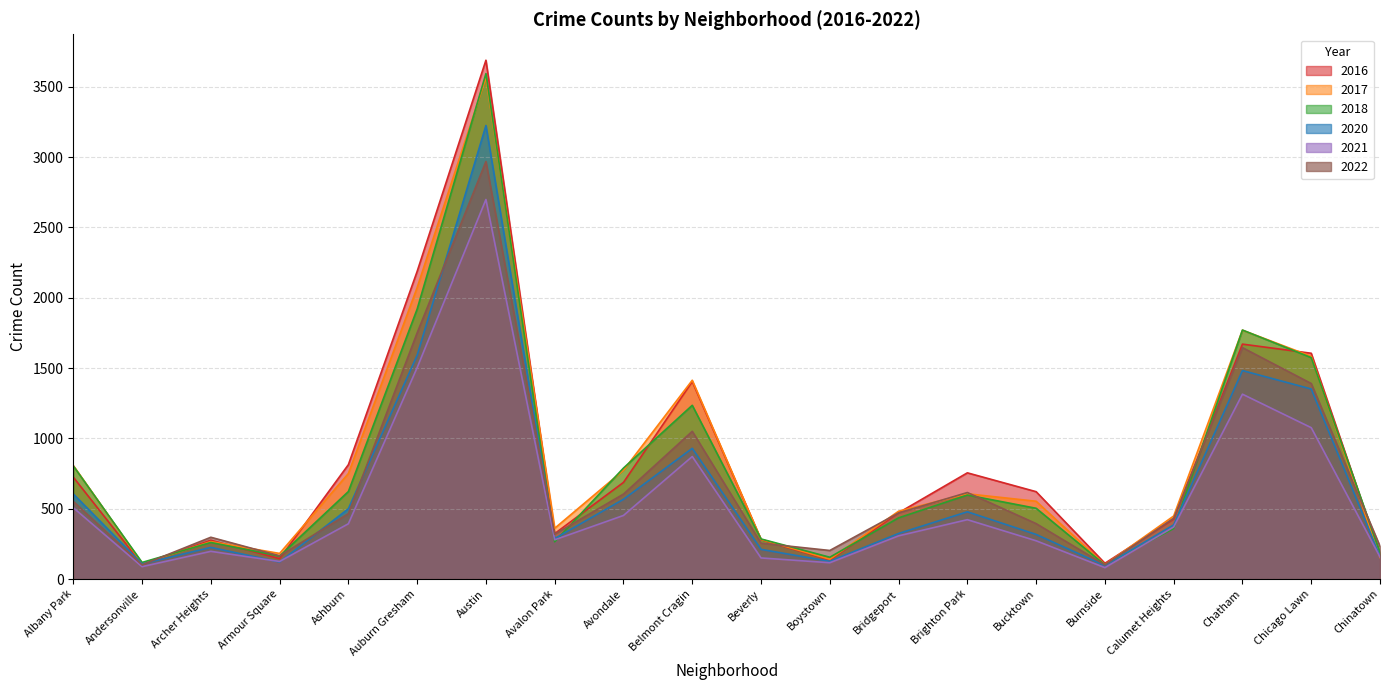

What is the label of the 8th point from the left?

Avalon Park